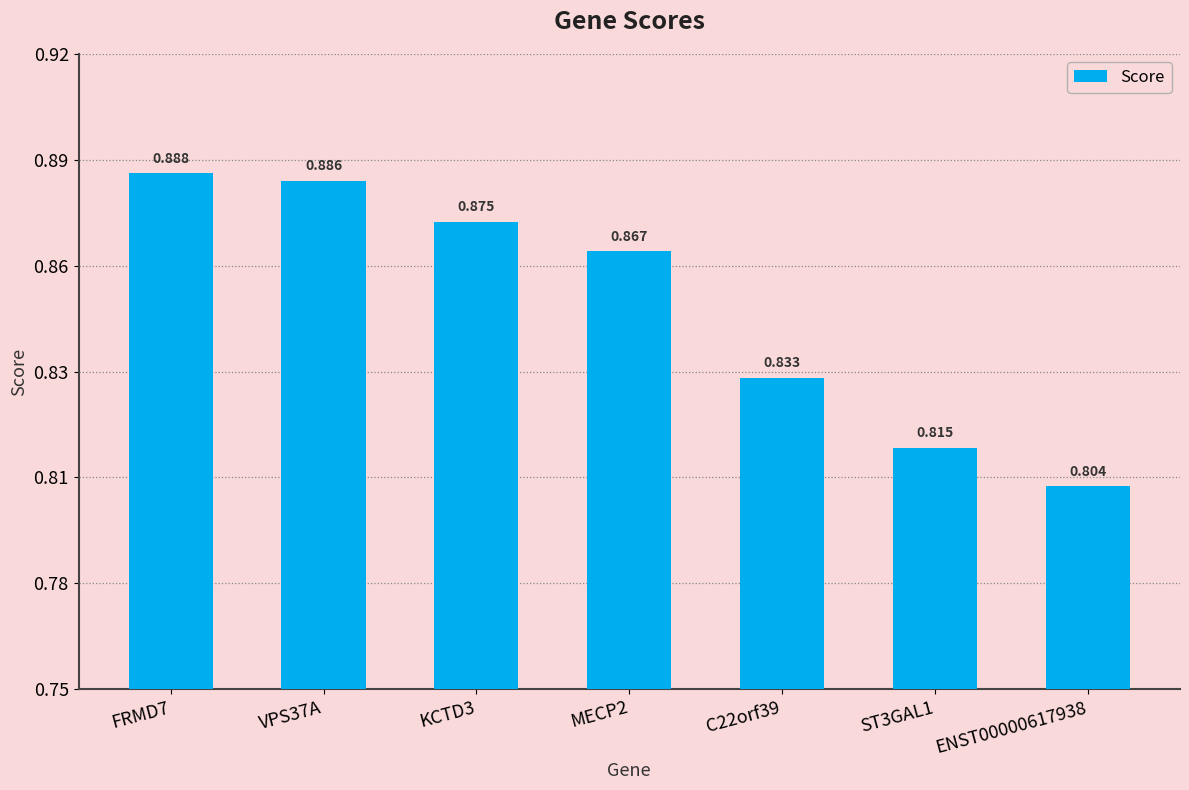

What is the sum of all values?

6.0